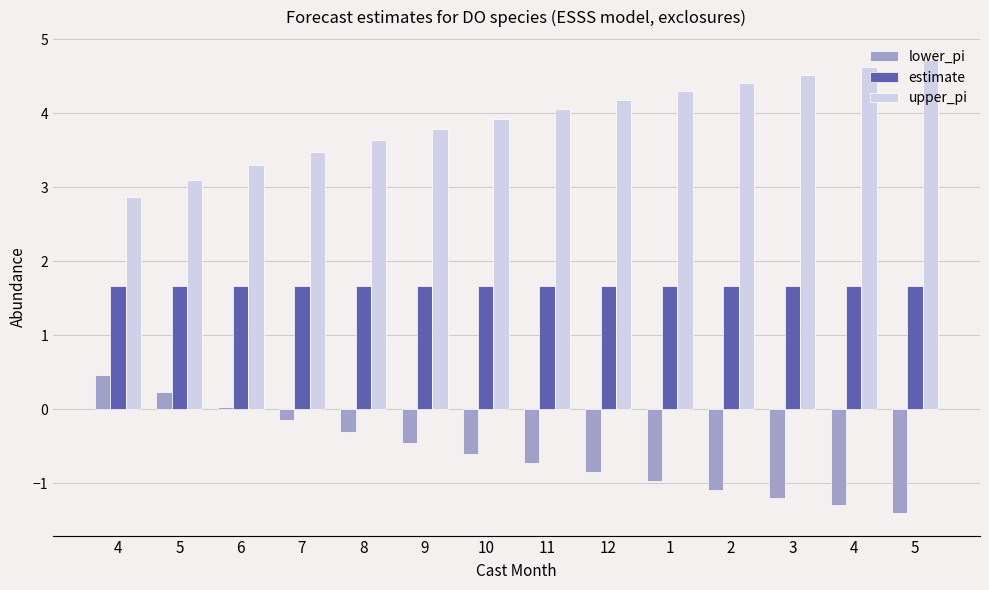

What is the difference between the lower_pi values at 12 and 11?

0.1